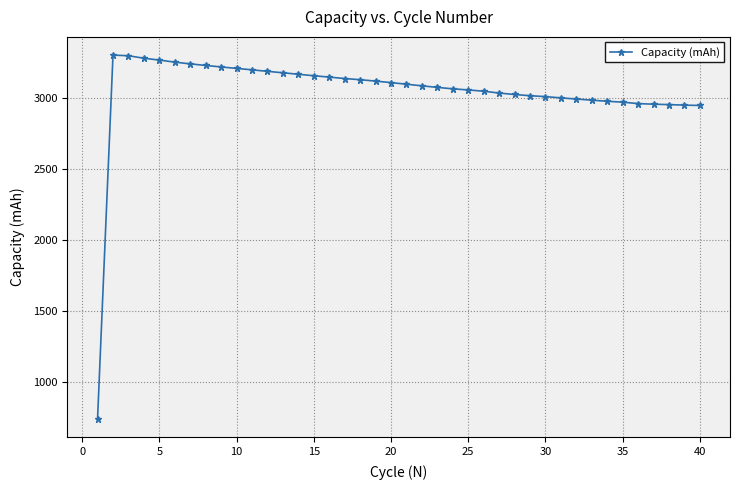

What is the minimum value shown in the chart?

737.4